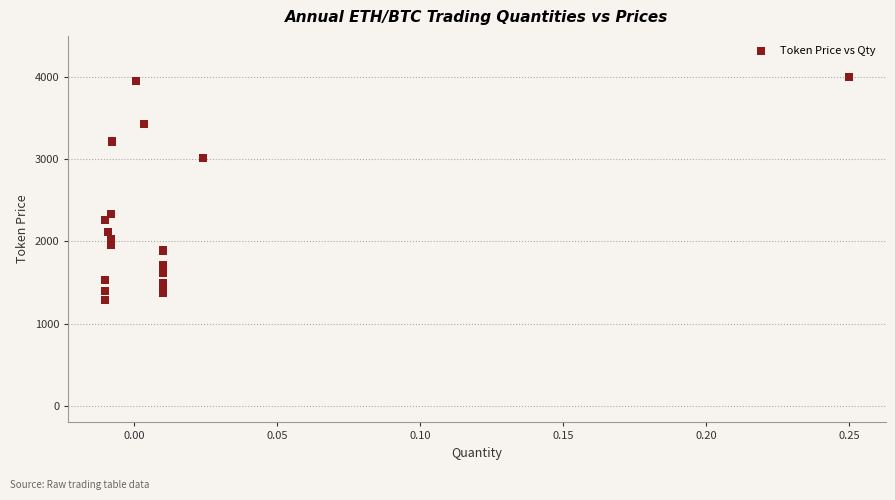

What Y value in the scatter plot is closest to 2643?

2340.0